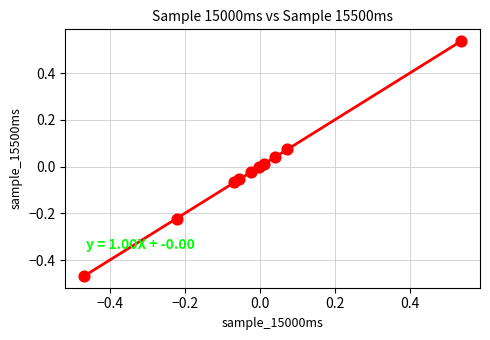

What is the range of X values (max minus min)?

1.0